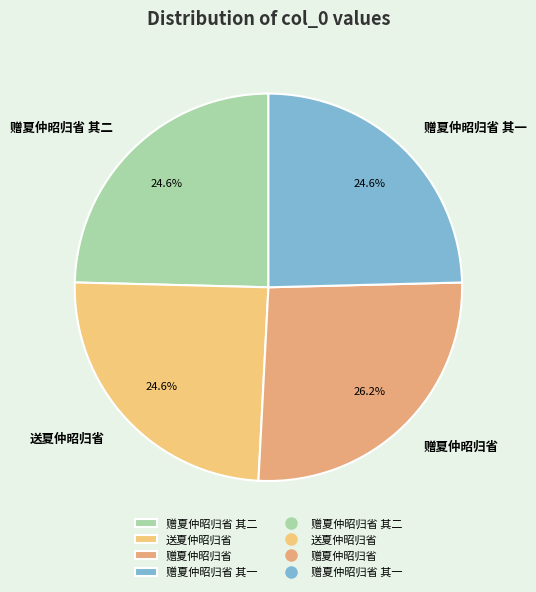

Between 赠夏仲昭归省 其二 and 赠夏仲昭归省, which is larger?

赠夏仲昭归省